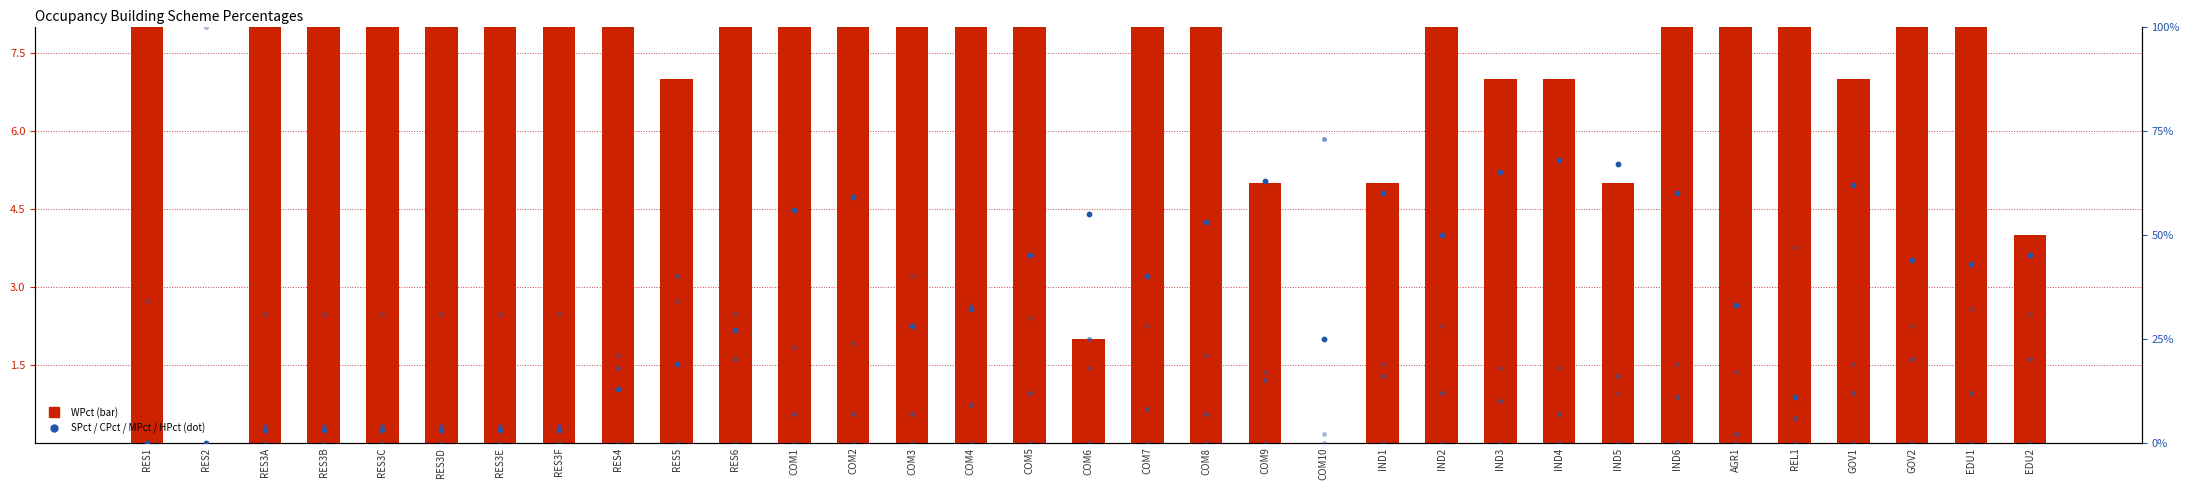

Which series reaches the maximum Y coordinate?

HPct